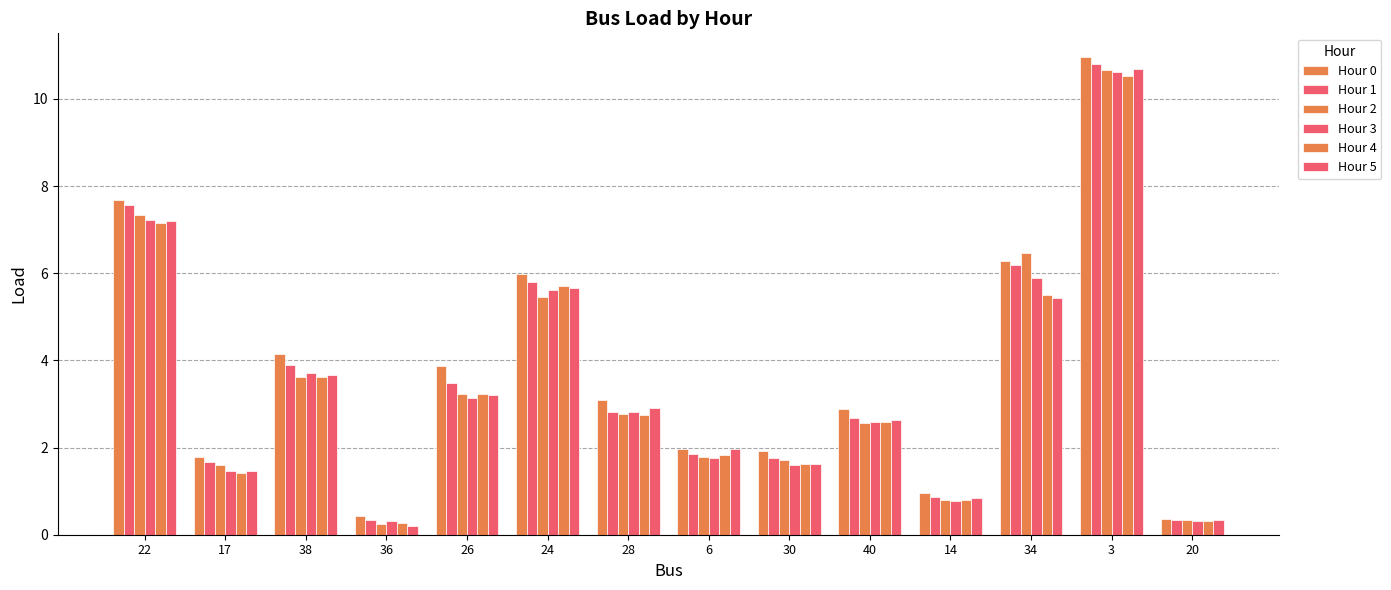

Count the number of data series in this chart.

6